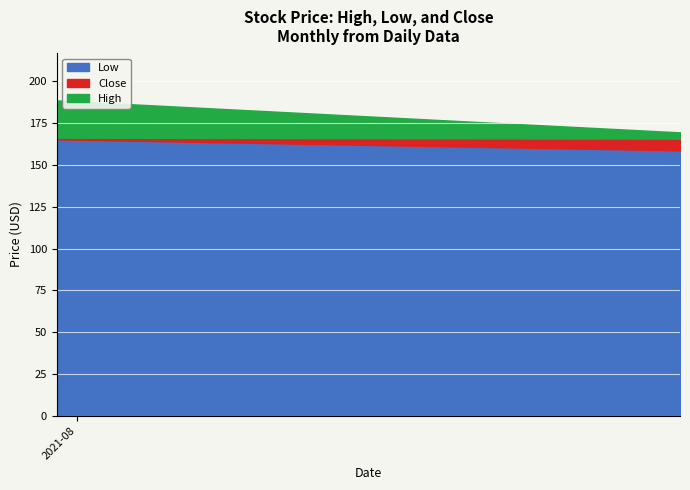

What is the difference between the maximum and minimum values in the Low series?

6.6